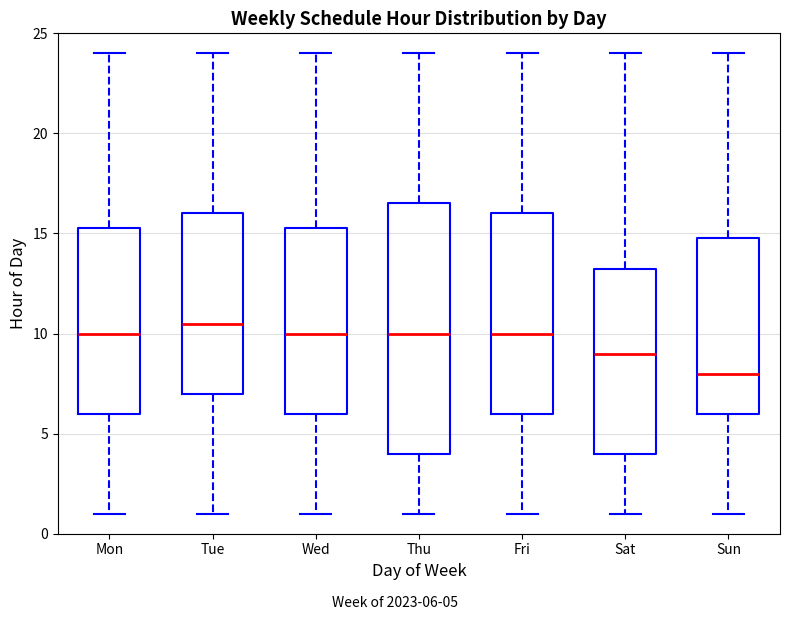

Where is the upper edge of the box for Mon on the y-axis? The values are not printed on the chart, so give them approximately, as read against the axis.

15.5